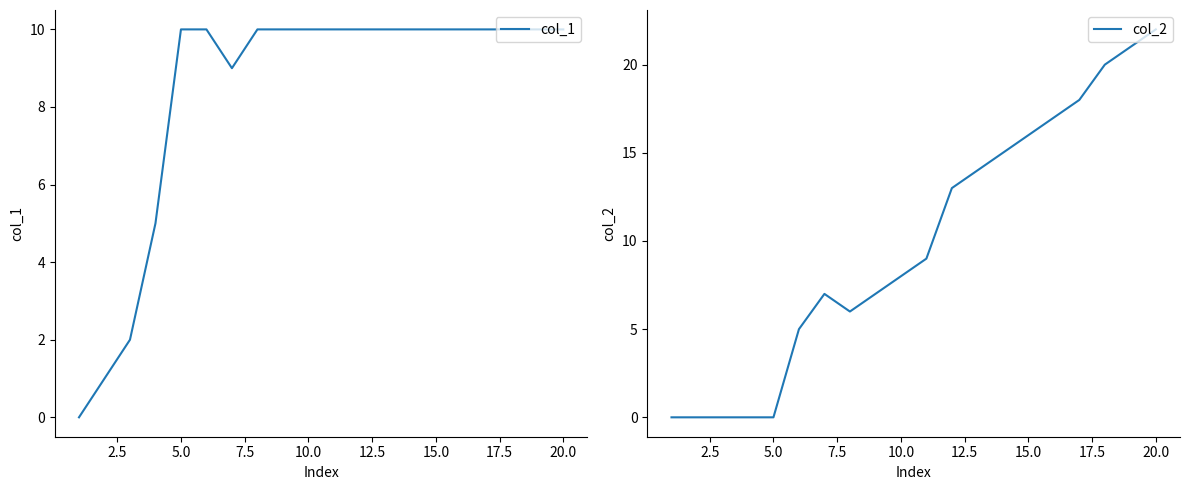

Is this an area chart (filled region under the line)?

No